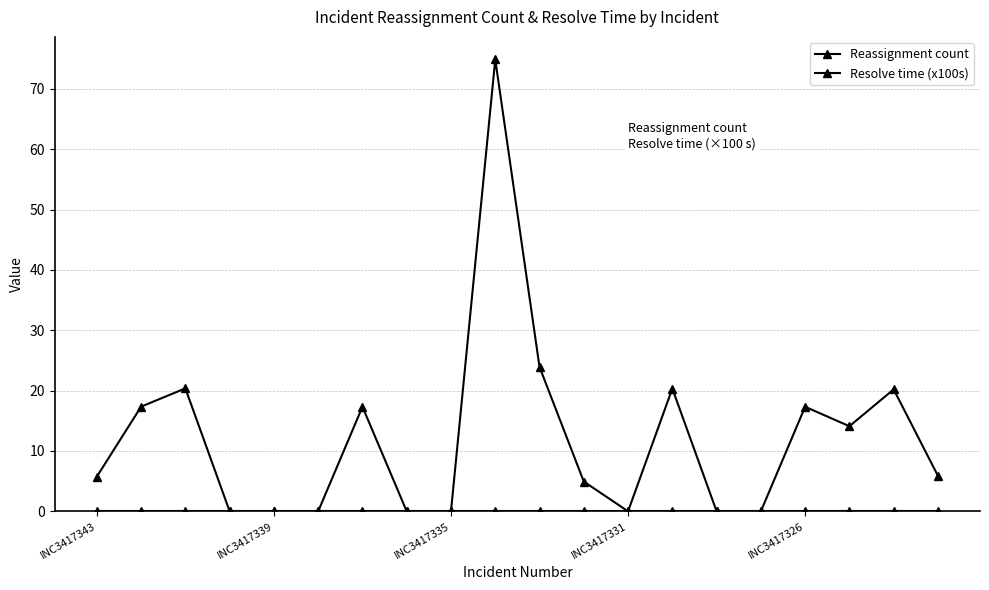

Does the chart display data point markers on the line(s)?

Yes